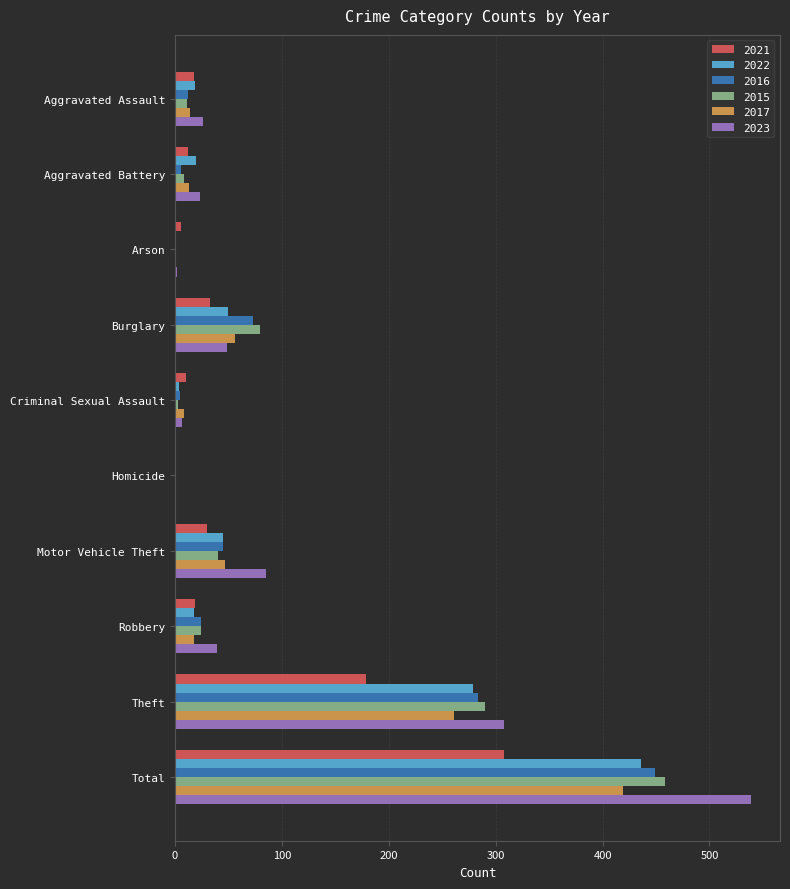

At which category is the sum across all series the highest?

Total